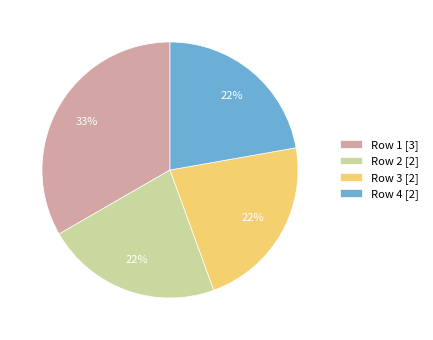

Is it true that Row 4 [2] is 28% of the pie?

False